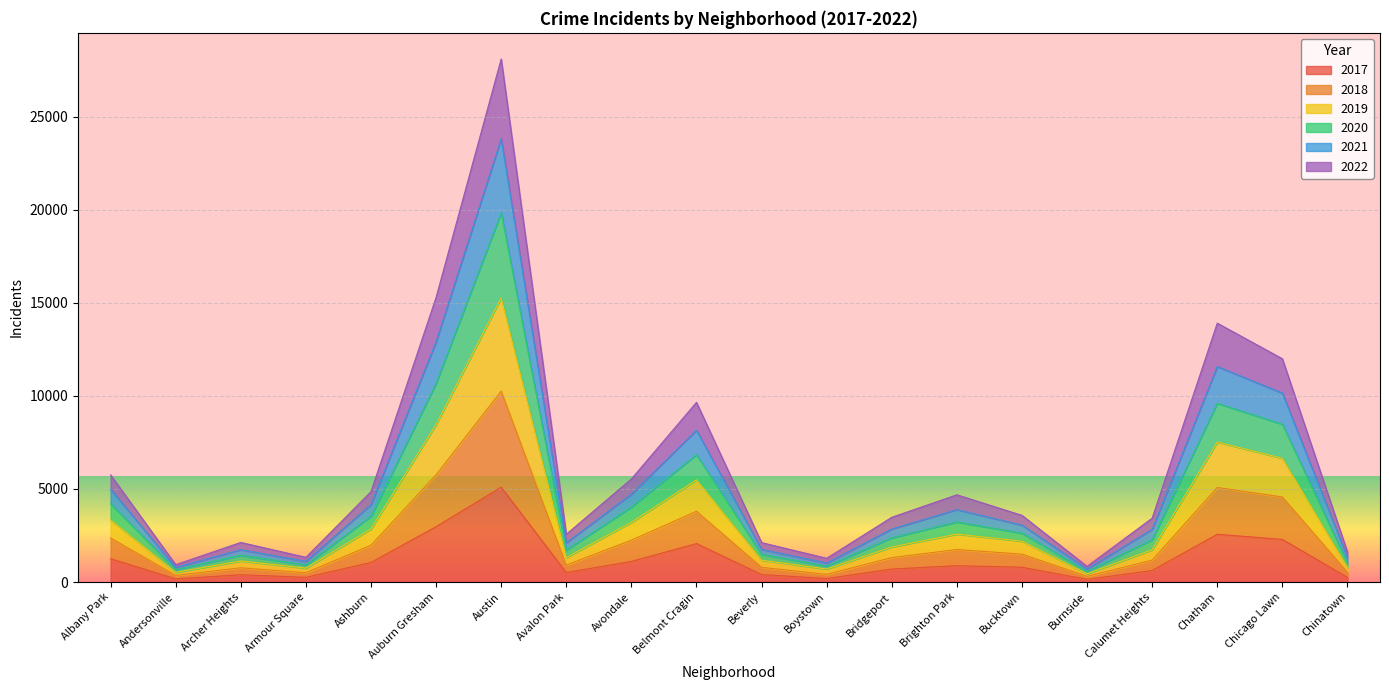

Where is the first local maximum for 2018?

Archer Heights